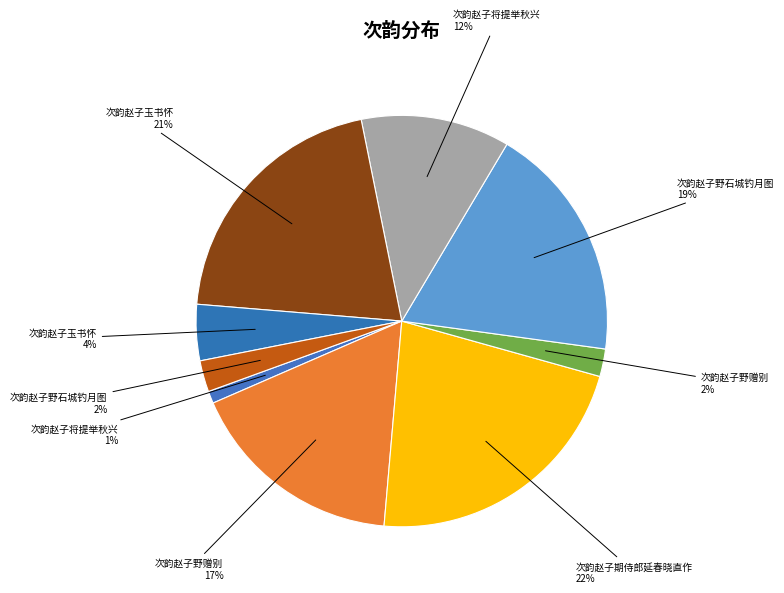

Count the number of slices in the pie.

9